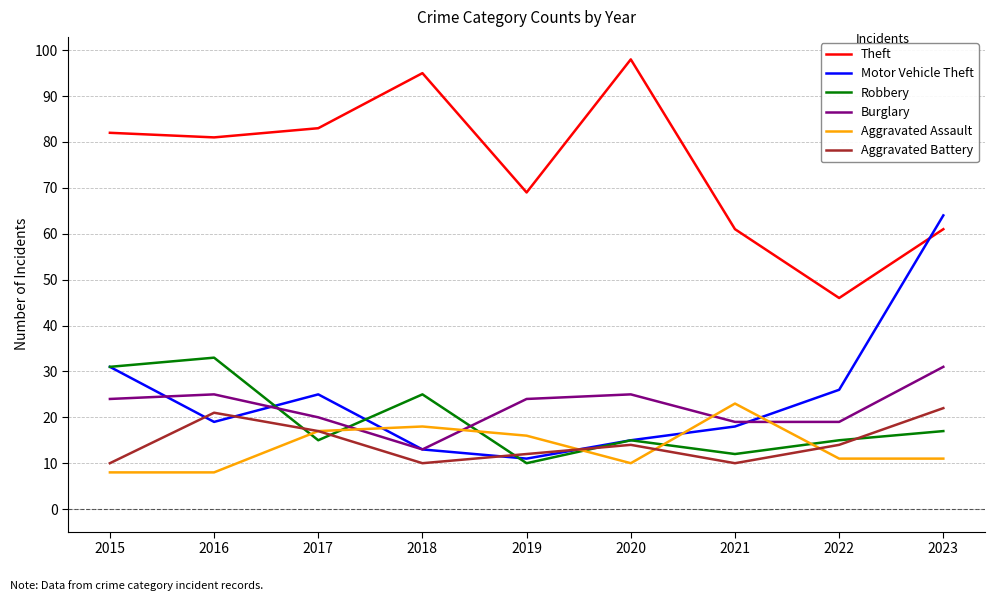

True or false: Aggravated Assault and Aggravated Battery intersect in this chart.

True